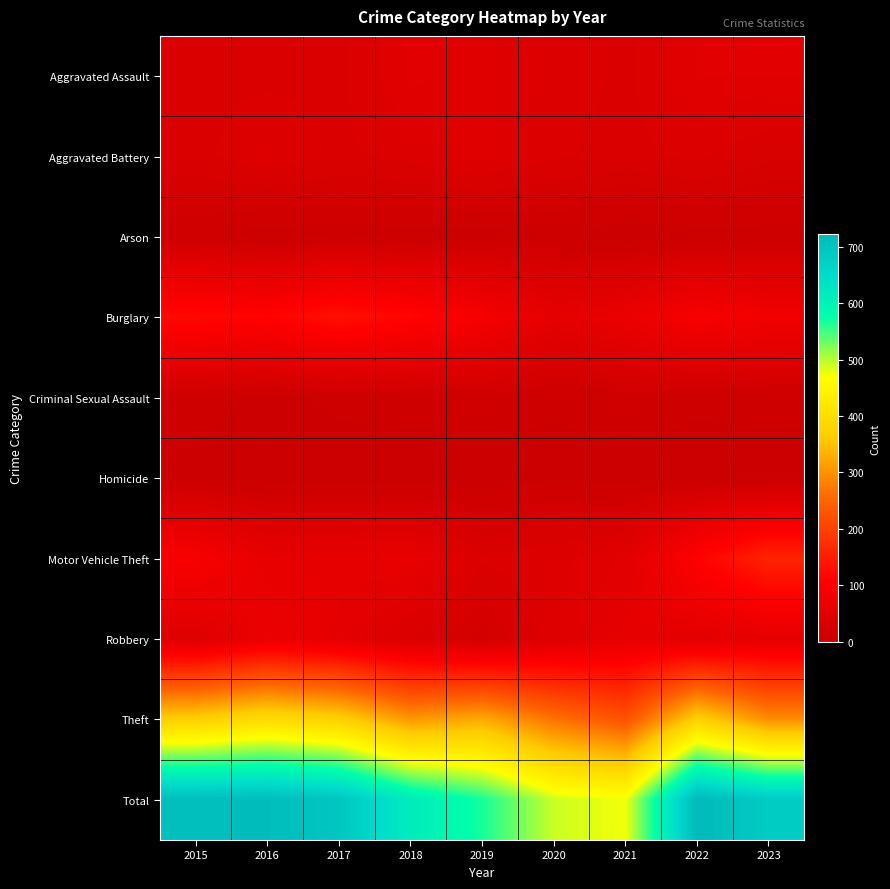

Reading left to right, extract all data points from this chart.

Aggravated Assault: 2015=32	2016=32	2017=32	2018=50	2019=43	2020=39	2021=32	2022=48	2023=48
Aggravated Battery: 2015=31	2016=41	2017=32	2018=37	2019=44	2020=35	2021=31	2022=36	2023=27
Arson: 2015=9	2016=1	2017=5	2018=2	2019=1	2020=6	2021=0	2022=2	2023=4
Burglary: 2015=123	2016=113	2017=133	2018=117	2019=92	2020=55	2021=67	2022=95	2023=83
Criminal Sexual Assault: 2015=9	2016=3	2017=7	2018=9	2019=11	2020=6	2021=10	2022=7	2023=8
Homicide: 2015=3	2016=2	2017=2	2018=0	2019=0	2020=4	2021=2	2022=2	2023=2
Motor Vehicle Theft: 2015=96	2016=59	2017=59	2018=63	2019=35	2020=40	2021=49	2022=110	2023=160
Robbery: 2015=41	2016=69	2017=55	2018=33	2019=17	2020=40	2021=59	2022=50	2023=58
Theft: 2015=369	2016=394	2017=372	2018=305	2019=325	2020=266	2021=224	2022=372	2023=294
Total: 2015=713	2016=714	2017=697	2018=616	2019=568	2020=491	2021=474	2022=722	2023=684